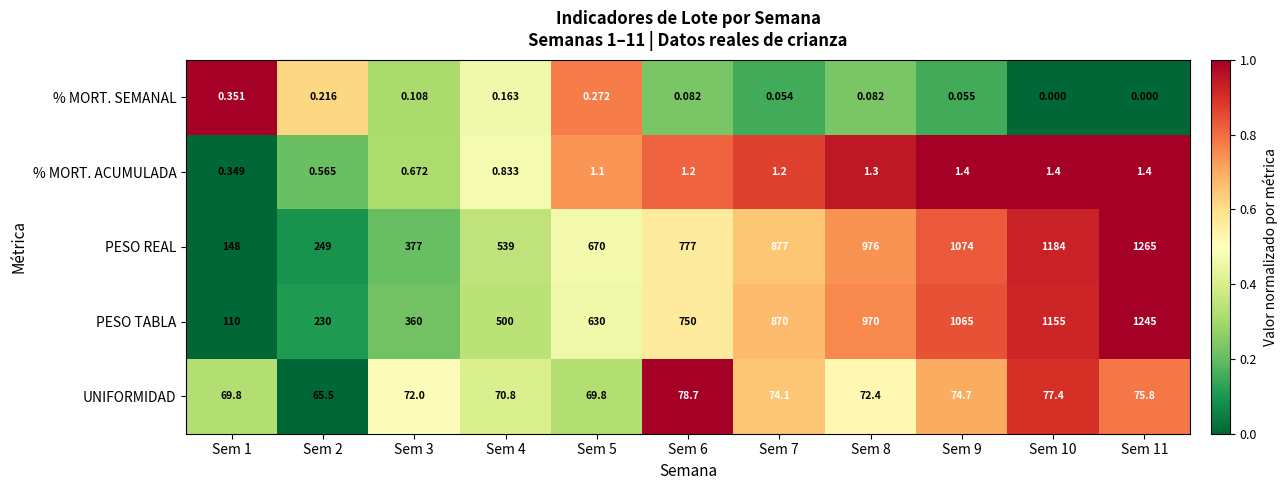

List the series in order of their peak value, highest first.

PESO REAL, PESO TABLA, UNIFORMIDAD, % MORT. ACUMULADA, % MORT. SEMANAL